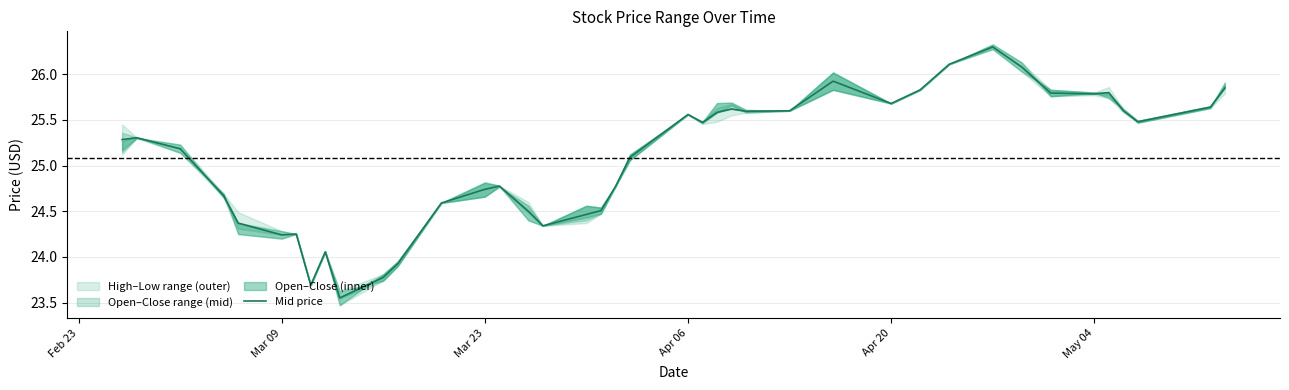

How many points are higher than both their immediate neighbors (excluding endpoints)?

9